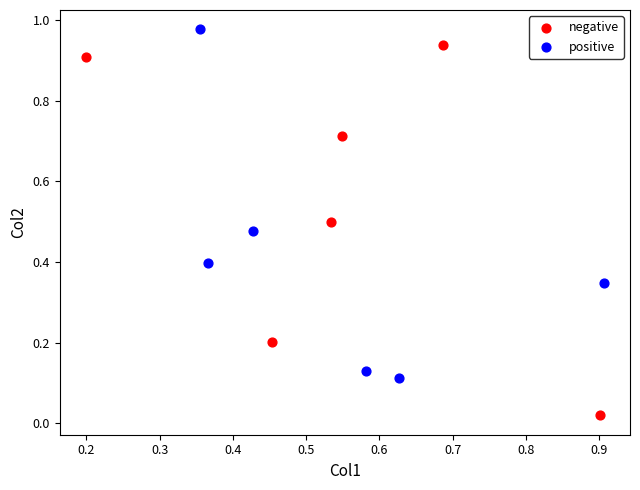

Which series has the widest spread of Y values?

negative